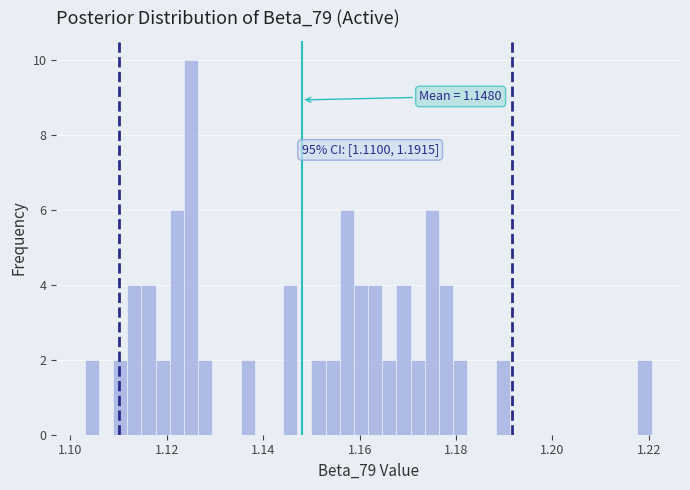

Around what value on the x-axis is the tallest bar? Give the approximate position of its centre, as read against the axis.

1.126